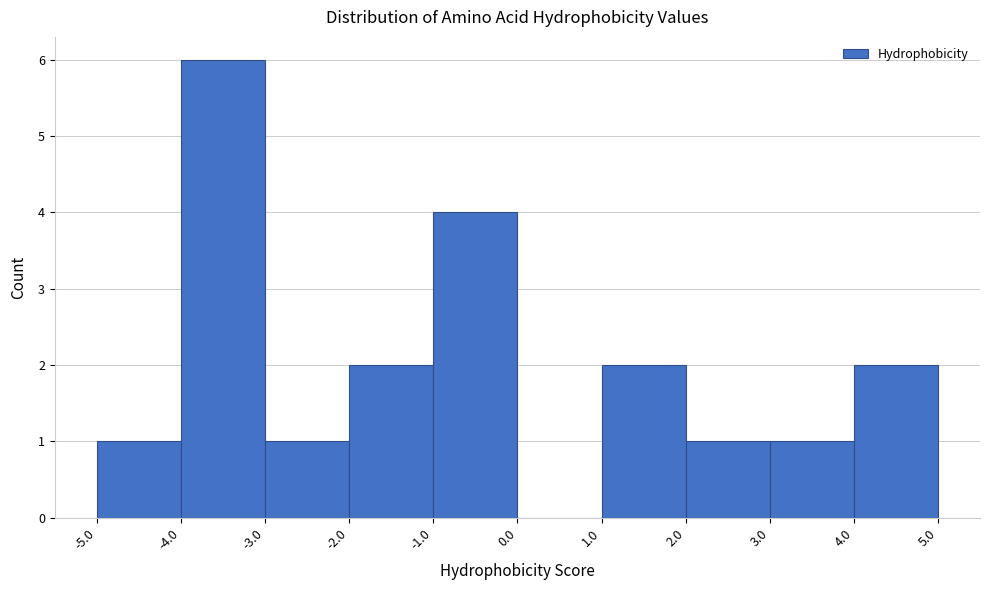

Which range on the x-axis has the tallest bar?

-4.0 to -3.0